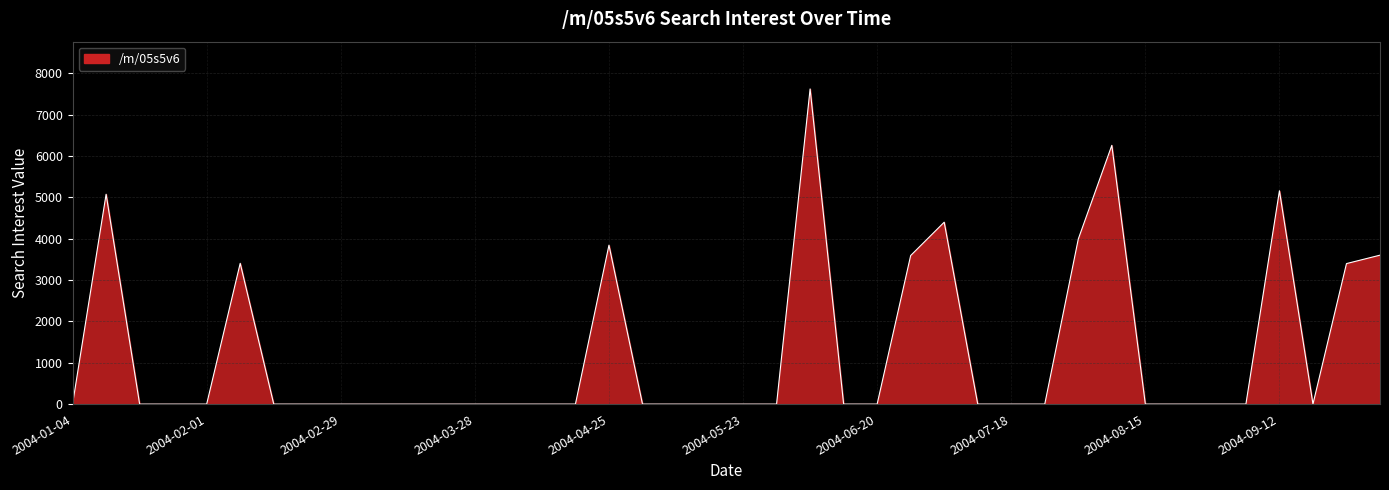

What is the maximum value shown in the chart?

7626.3